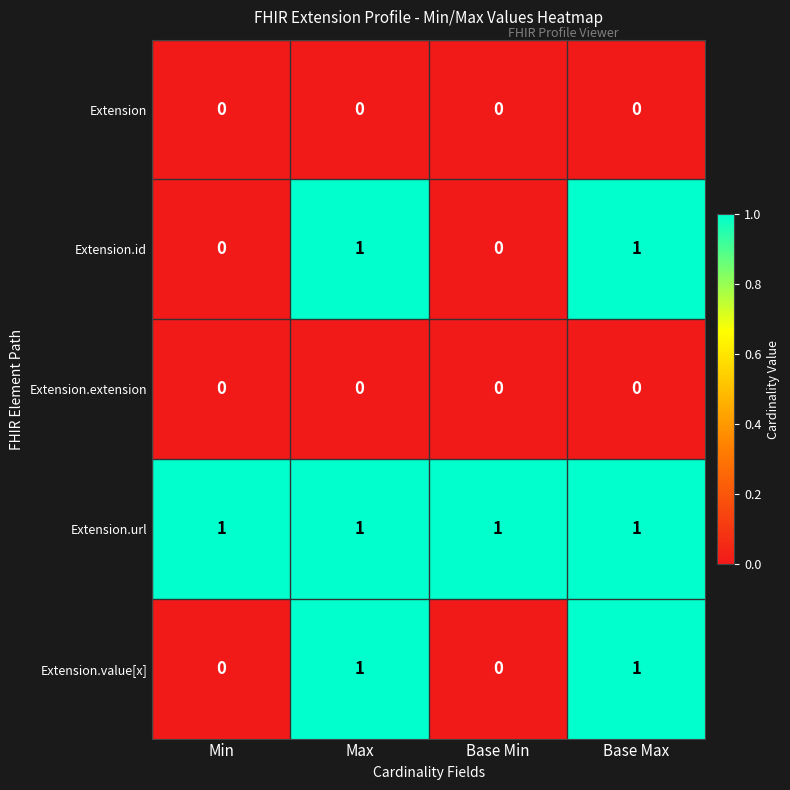

Reading left to right, what are all the values shown in this chart?

Extension: 0	0	0	0
Extension.id: 0	1	0	1
Extension.extension: 0	0	0	0
Extension.url: 1	1	1	1
Extension.value[x]: 0	1	0	1